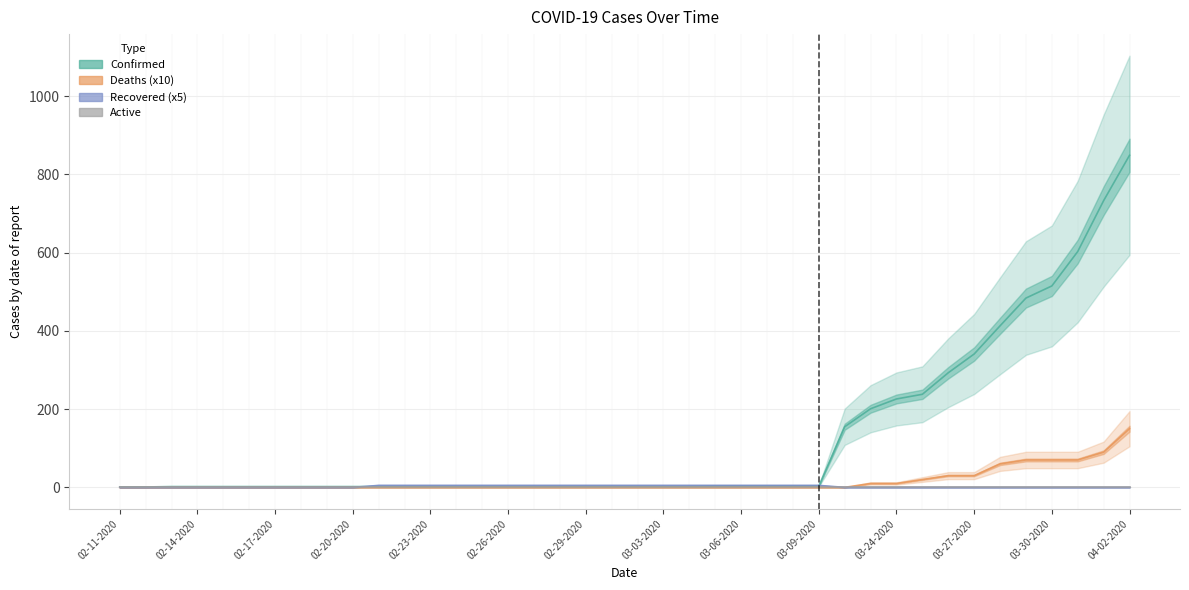

Which series has the largest range (max minus min)?

Confirmed